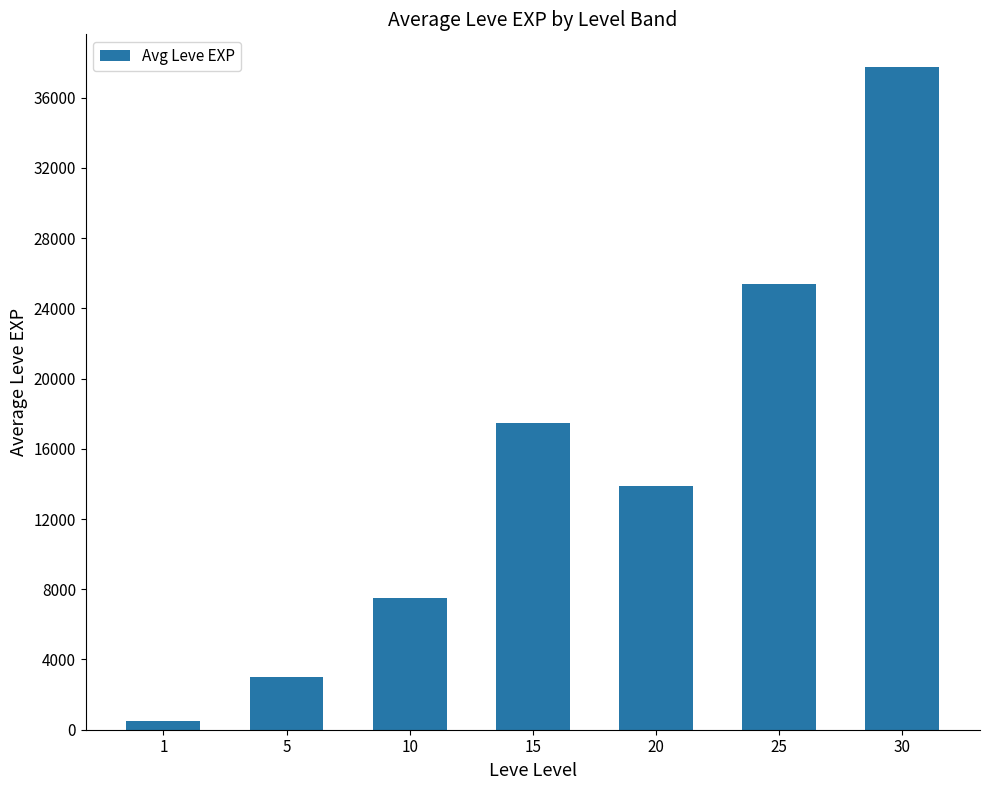

What is the average value?

15063